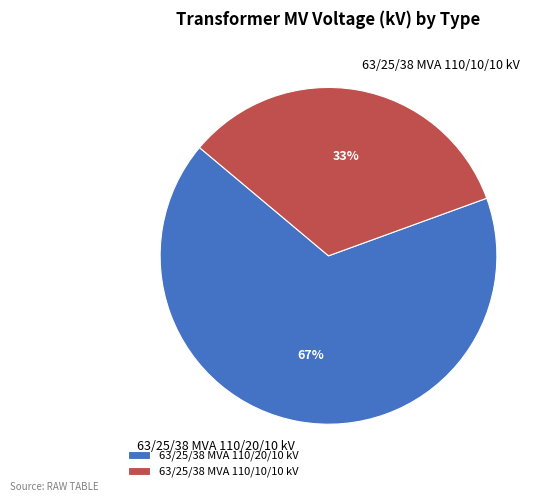

To the nearest percent, what is the average slice percentage?

50%